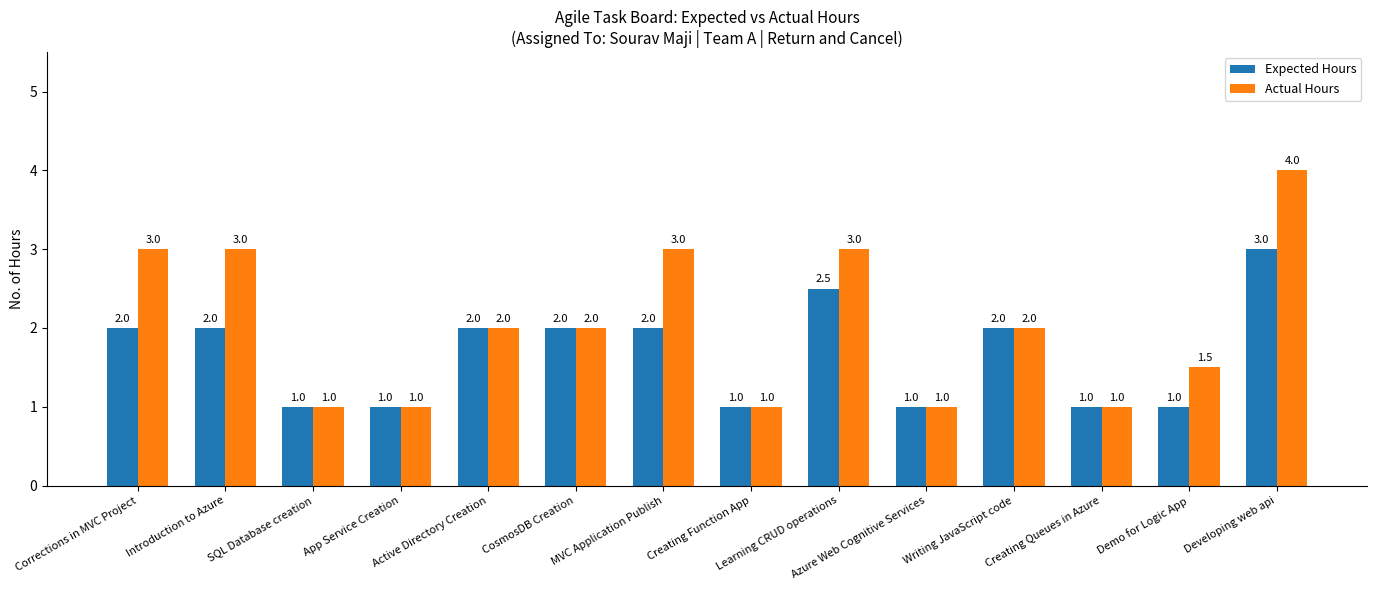

Rank the series at Corrections in MVC Project from highest to lowest value.

Actual Hours, Expected Hours